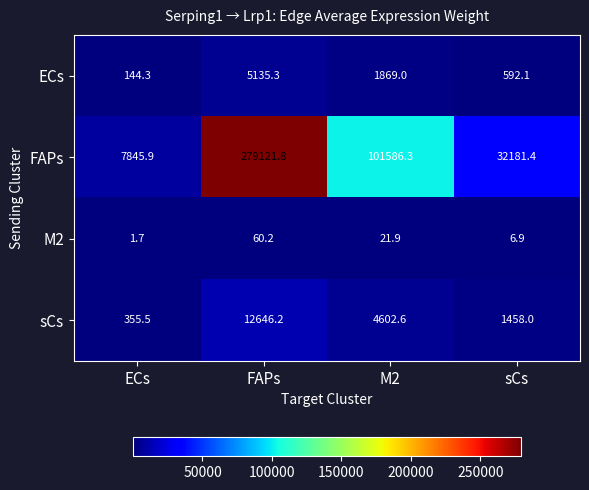

Reading left to right, list all the values displayed in this chart.

ECs: 144.3	5135.3	1869.0	592.1
FAPs: 7845.9	279121.8	101586.3	32181.4
M2: 1.7	60.2	21.9	6.9
sCs: 355.5	12646.2	4602.6	1458.0